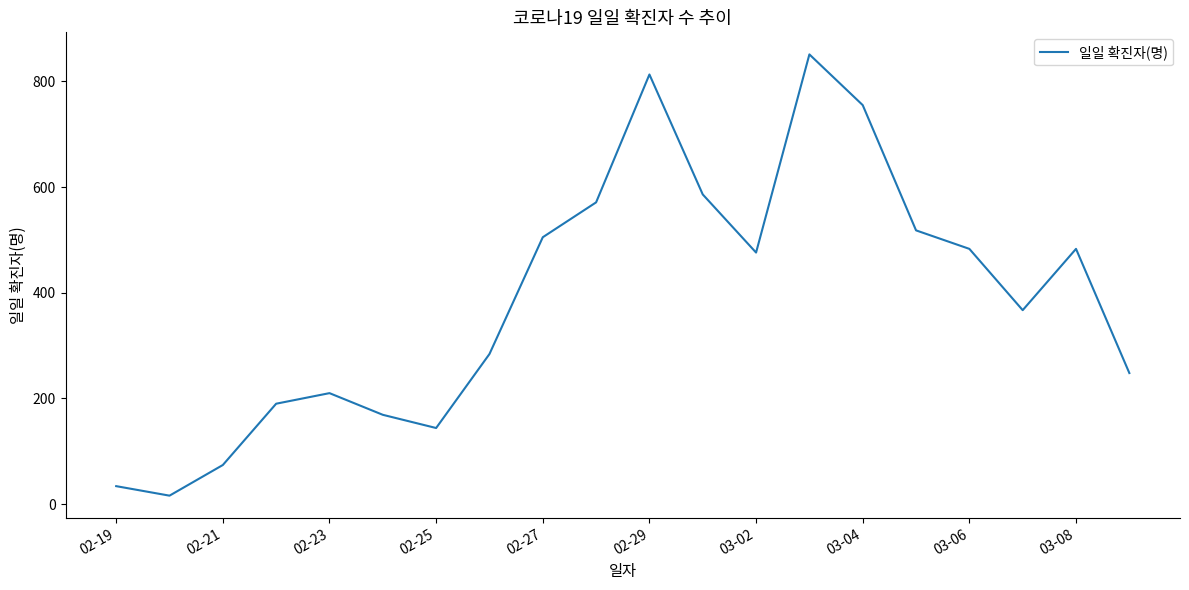

What is the maximum value shown in the chart?

851